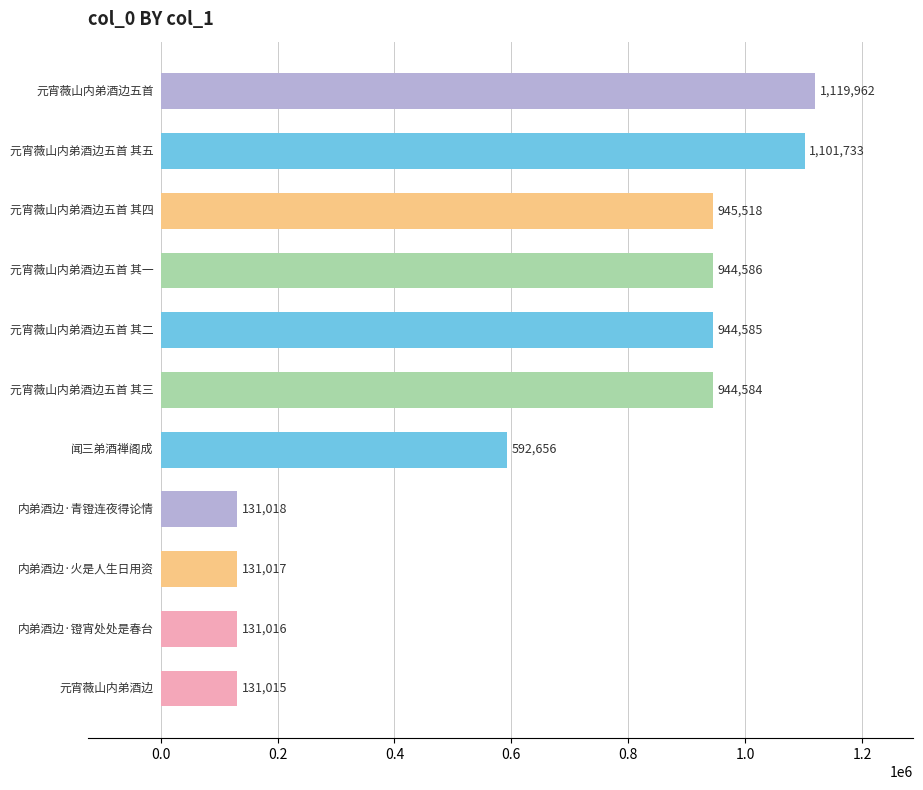

Reading bottom to top, transcribe all the data shown in this chart.

131015	131016	131017	131018	592656	944584	944585	944586	945518	1101733	1119962